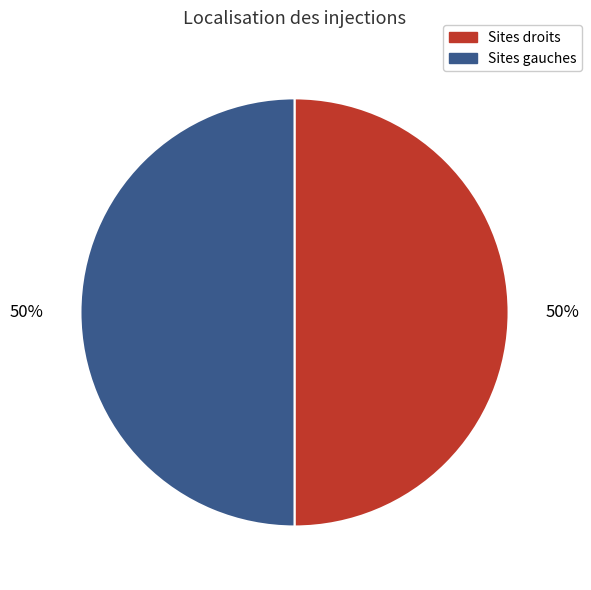

To the nearest percent, what is the average slice percentage?

50%